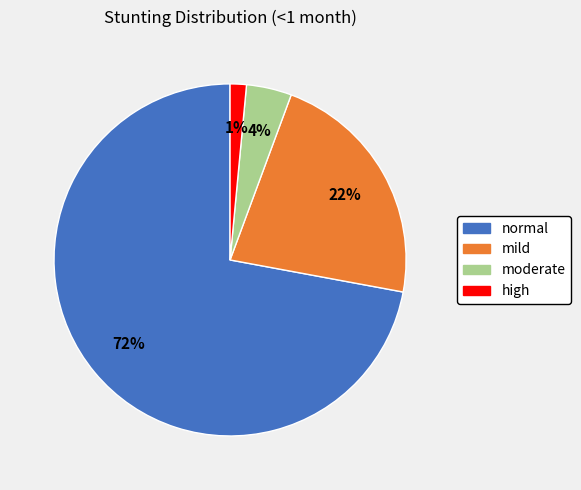

What percentage is the moderate slice, to the nearest percent?

4%